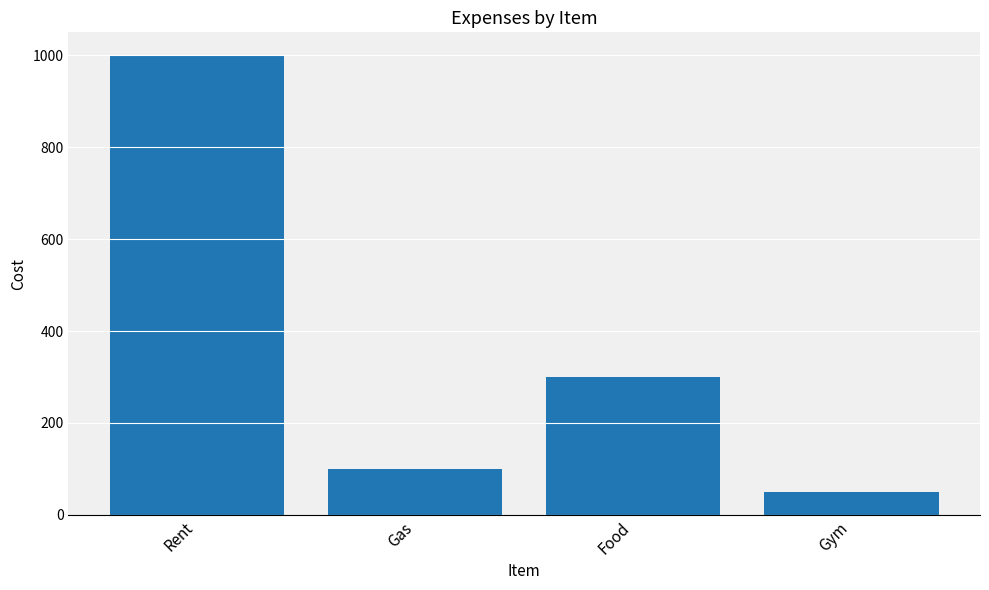

What is the maximum value shown in the chart?

1000